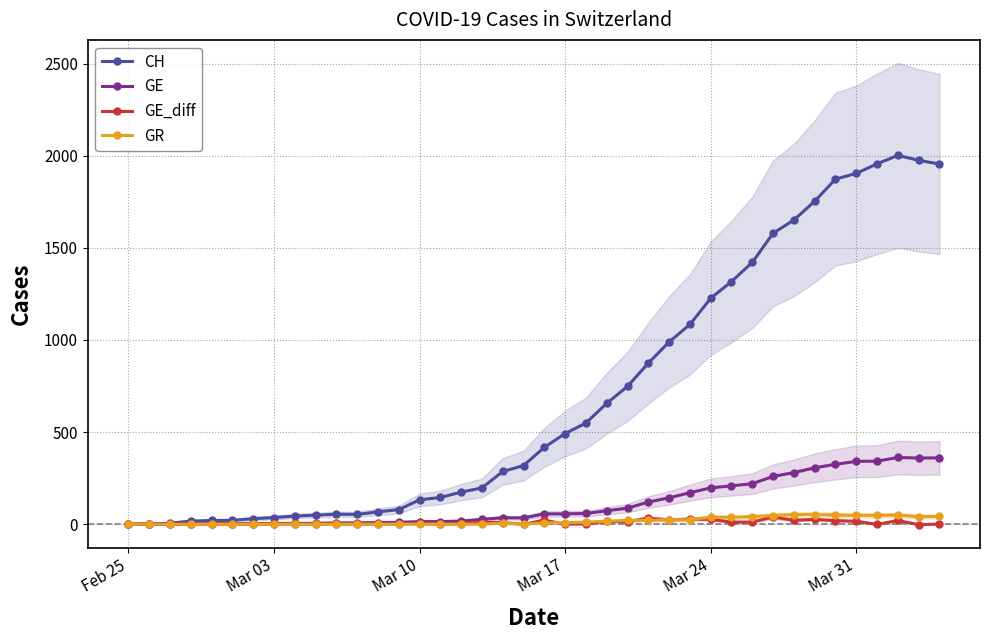

True or false: GE has more than 0 points higher than both neighbors.

True